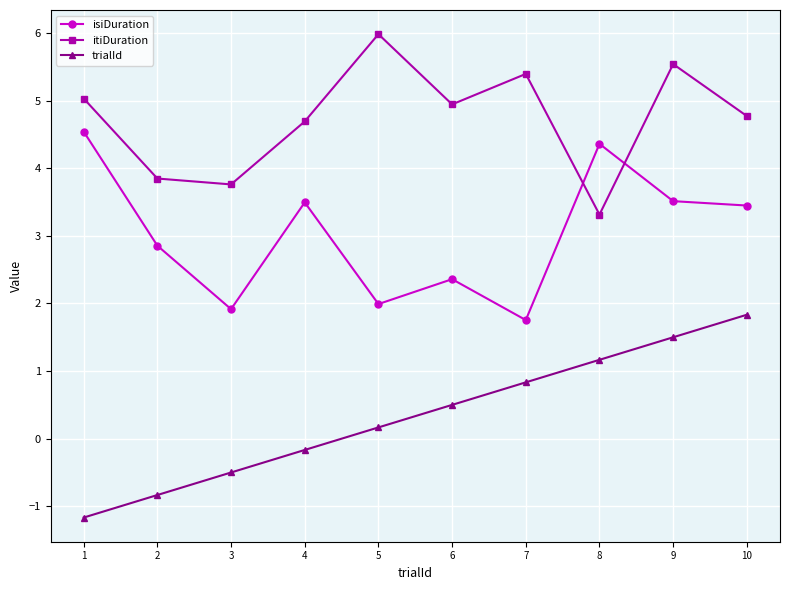

The itiDuration series shows 1.2 at 3. True or false?

False